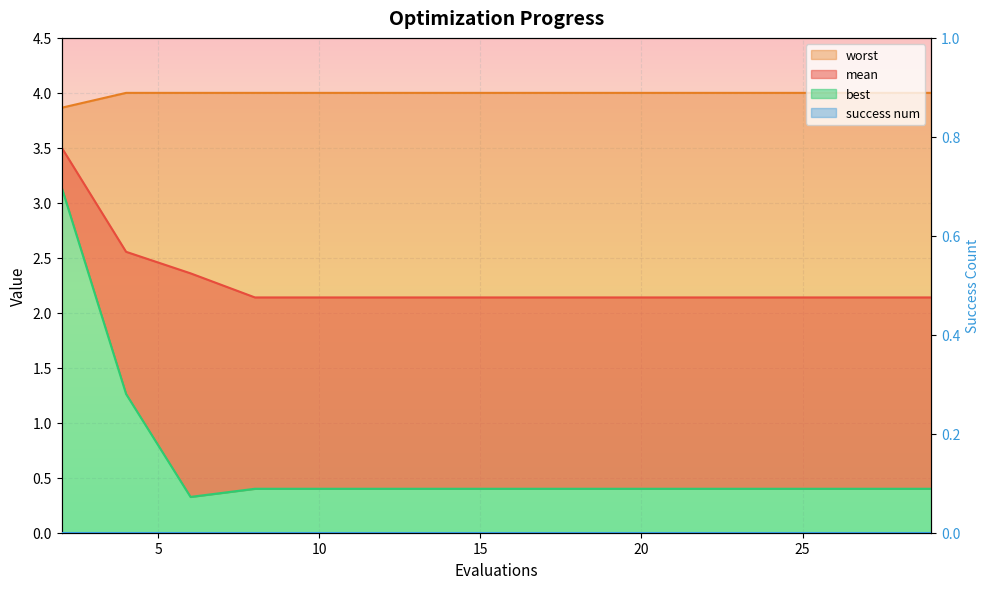

True or false: best has a value of 0.3 at 7.

False